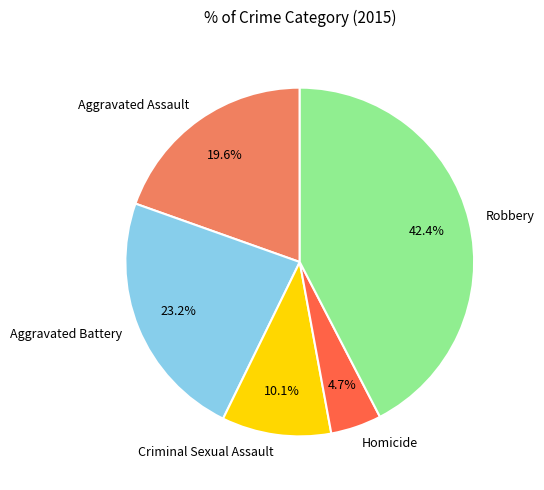

True or false: Homicide accounts for 5% of the total.

True